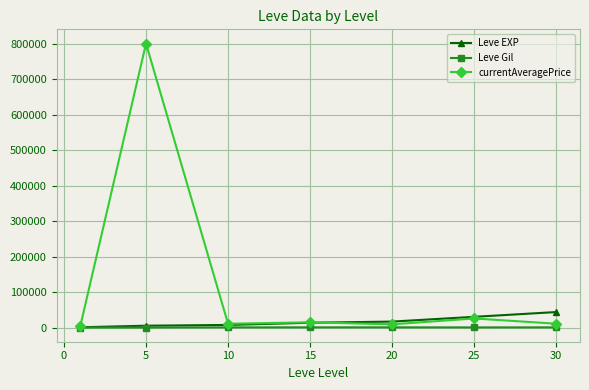

How many lines are shown in the chart?

3